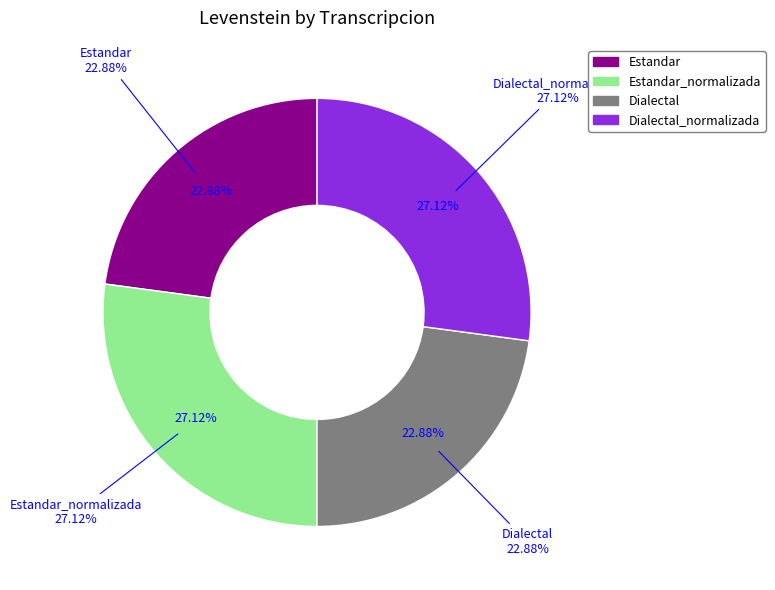

To the nearest percent, what is the combined percentage of Dialectal_normalizada and Dialectal?

50%